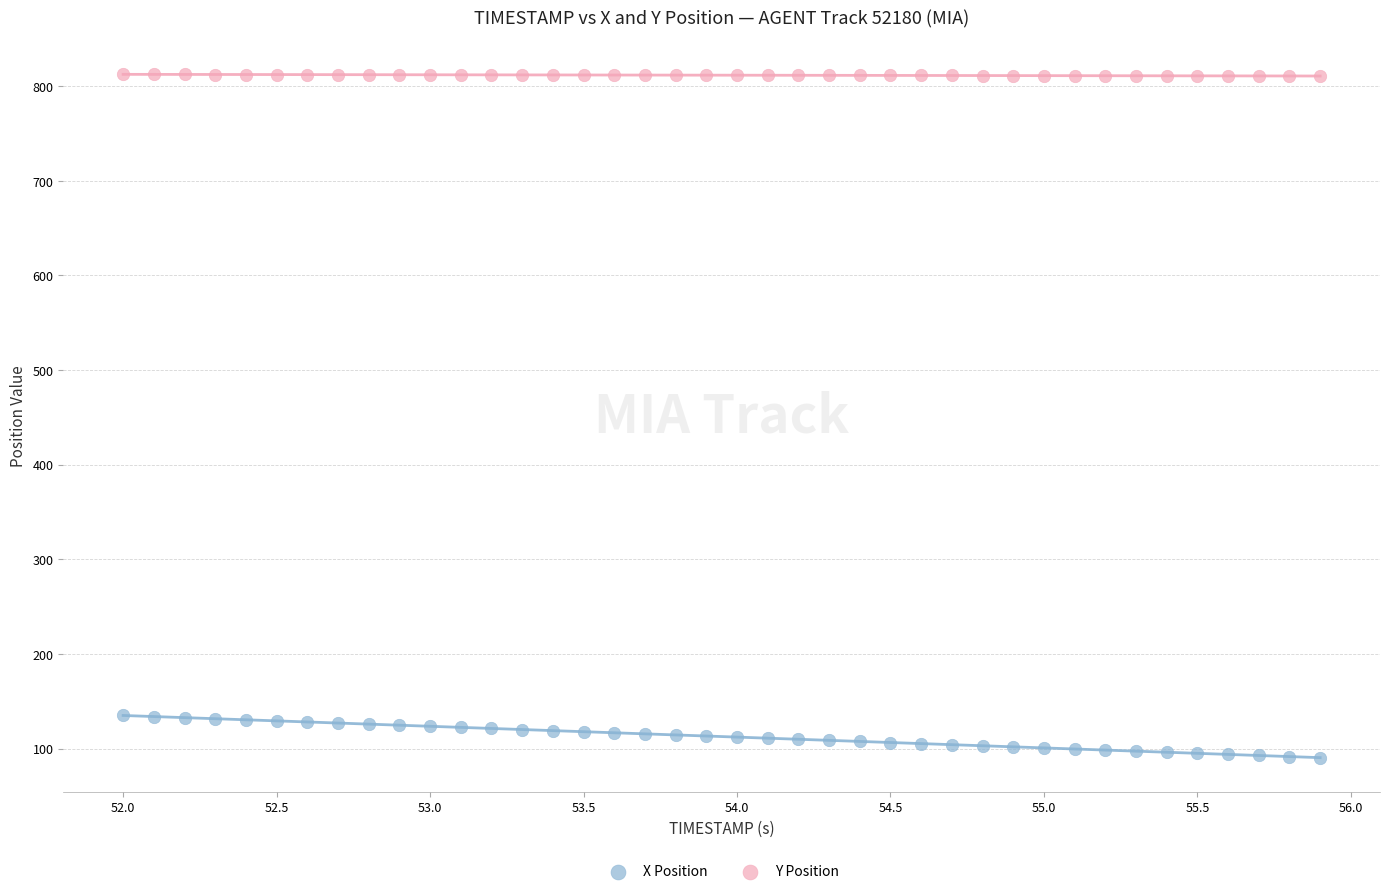

Which series reaches the minimum Y coordinate?

X Position